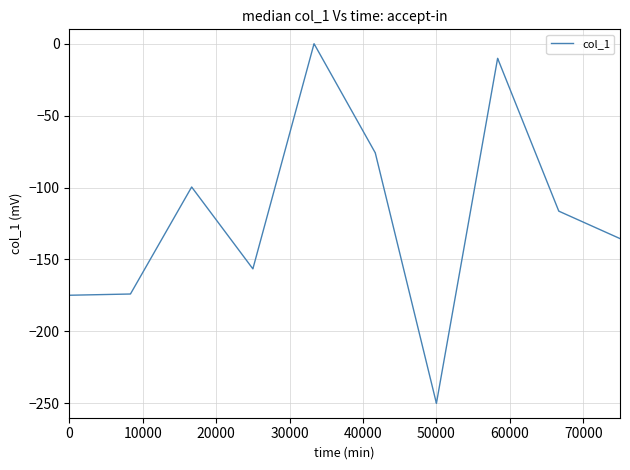

What is the minimum value shown in the chart?

-250.0